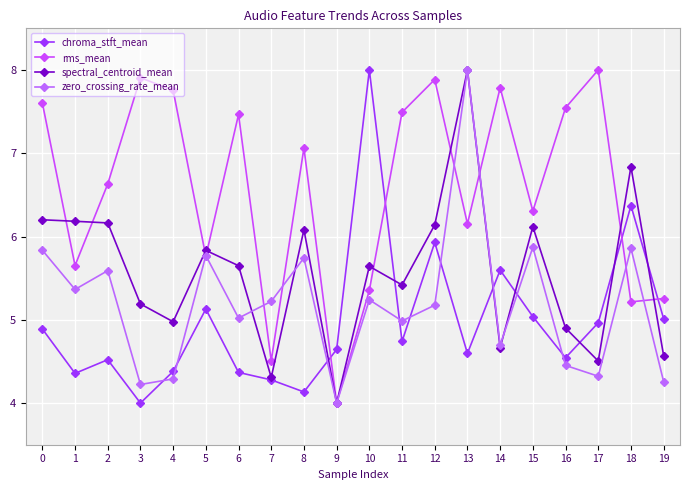

Where is the first local minimum for zero_crossing_rate_mean?

1